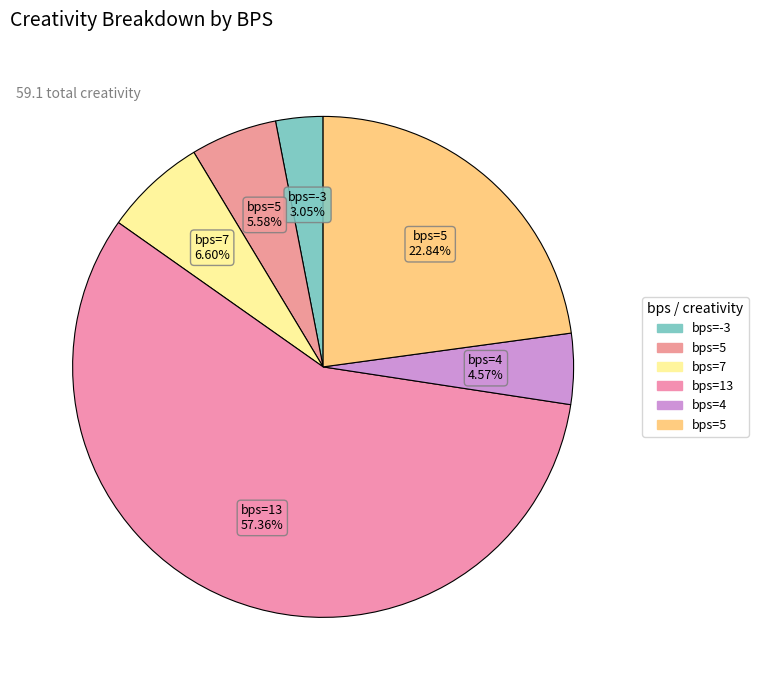

How many slices are in this pie chart?

6